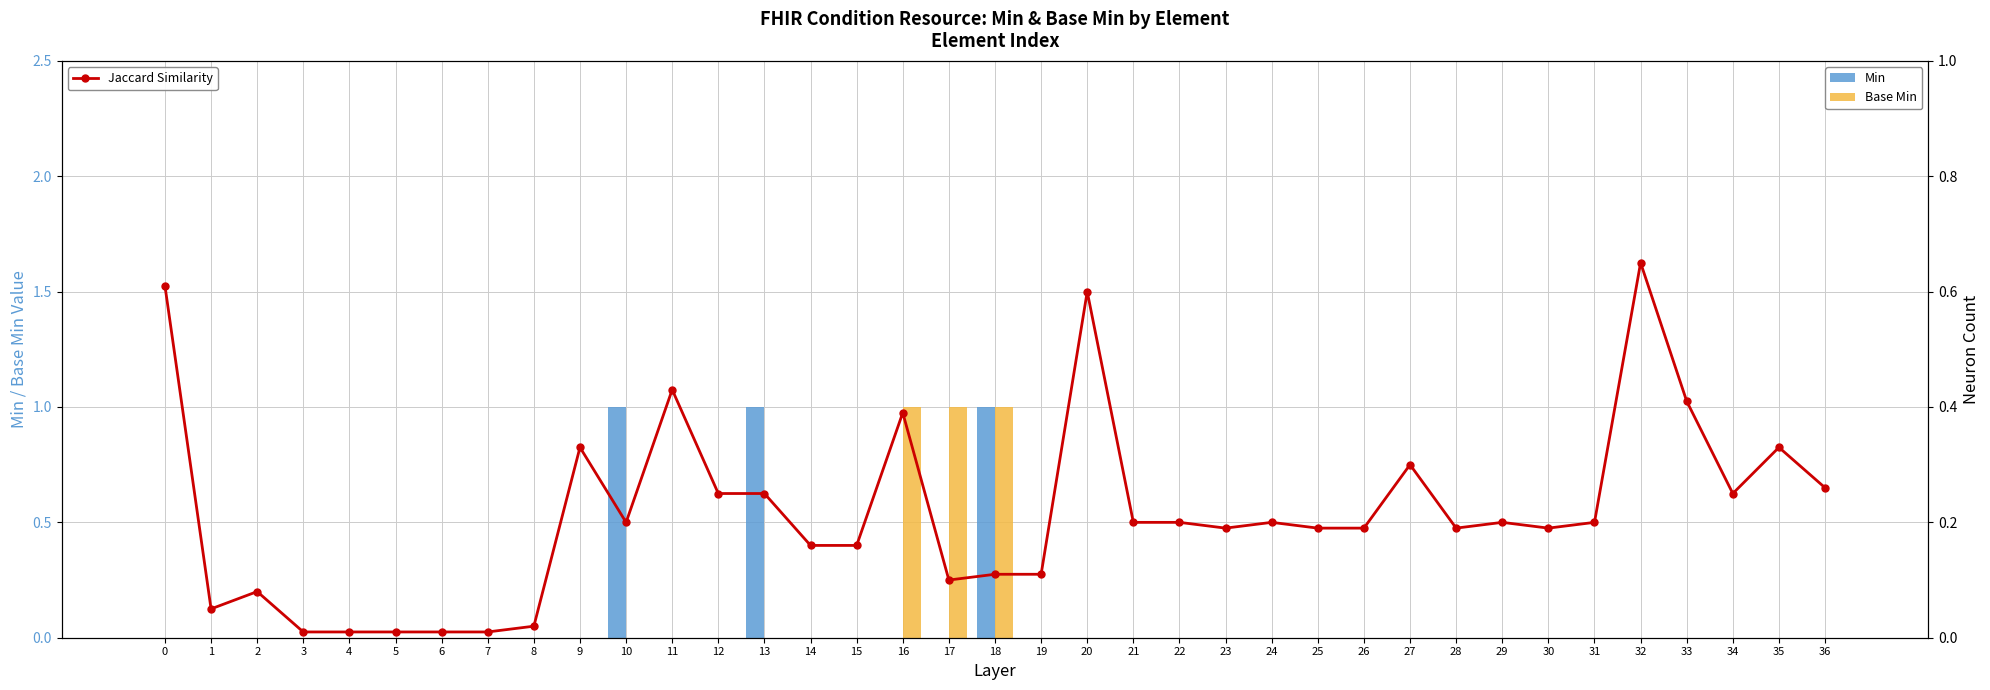

What is the total value across all series at 30?

0.2